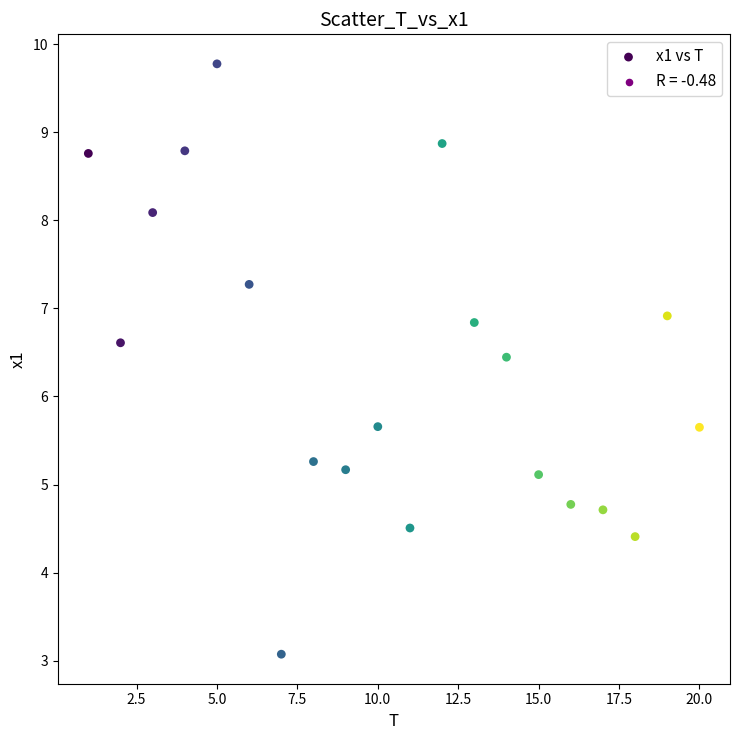

What is the range of Y values (max minus min)?

6.7